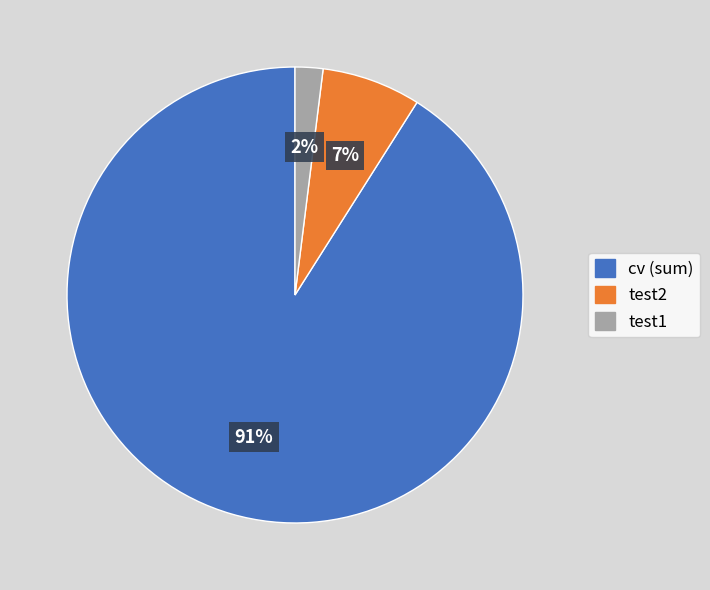

To the nearest percent, what is the difference between the cv (sum) and test1 slice percentages?

89%